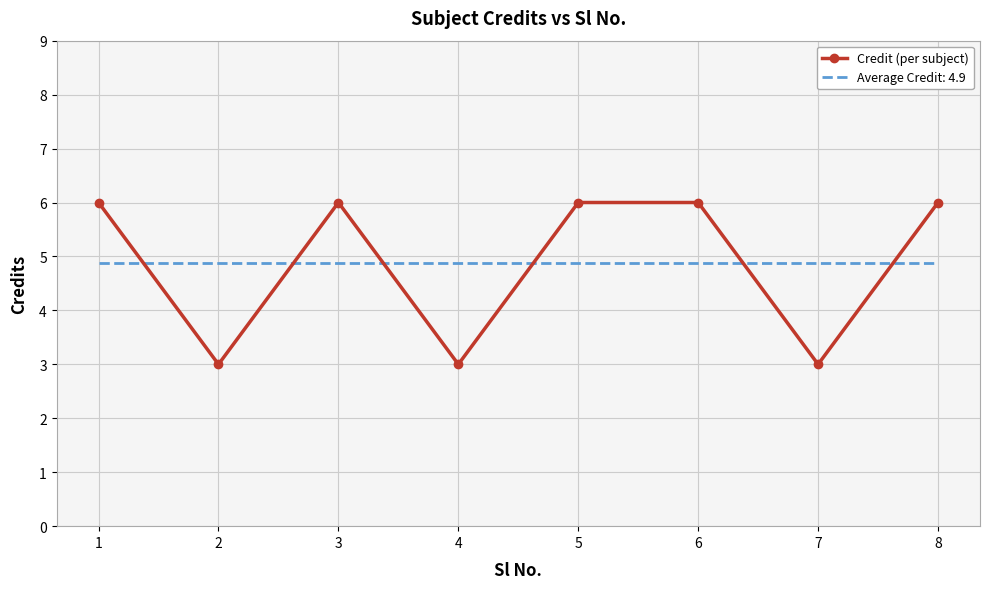

Between which two adjacent categories do Credit (per subject) and Average Credit: 4.9 first intersect?

1 and 2